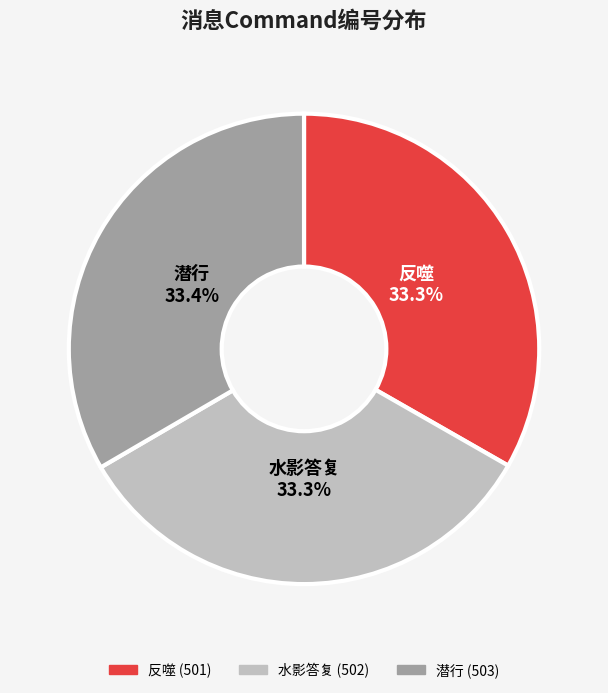

Does 反噬 represent more than half of the total?

No